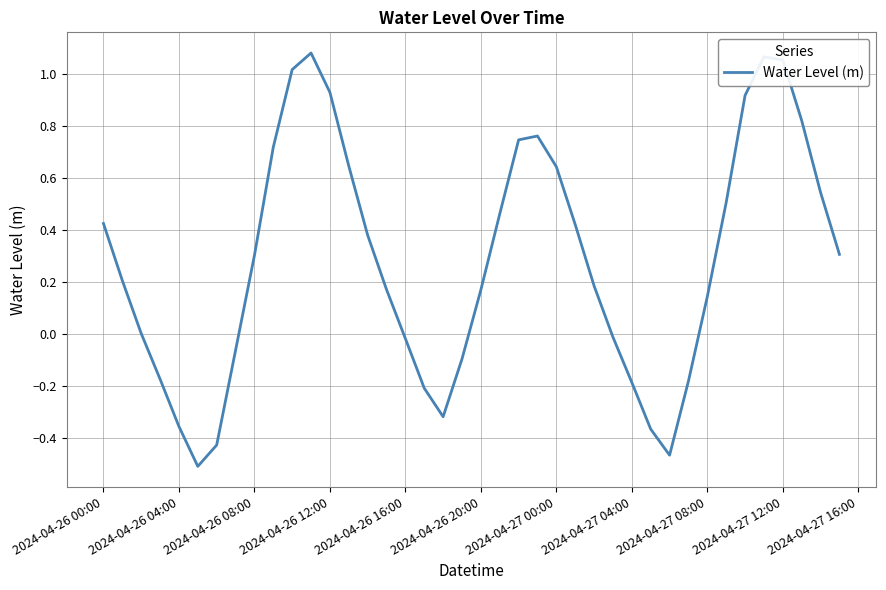

What is the difference between the maximum and minimum values?

1.6